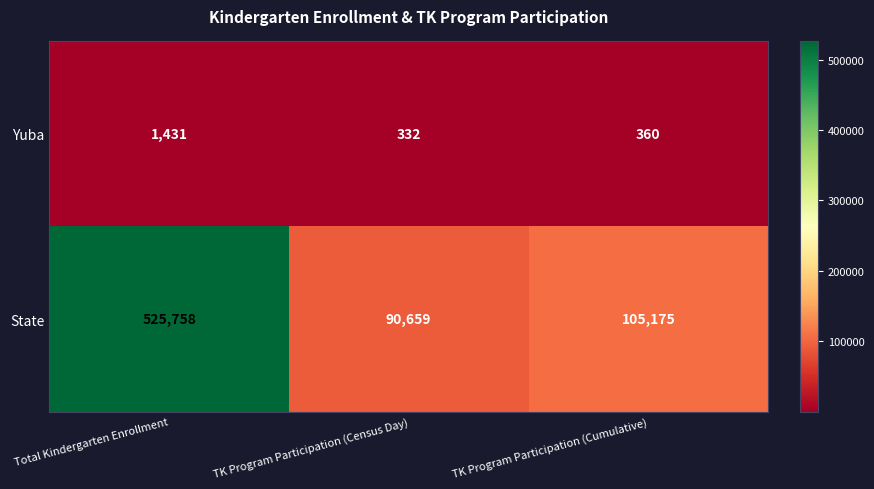

What is the greatest value displayed?

525758